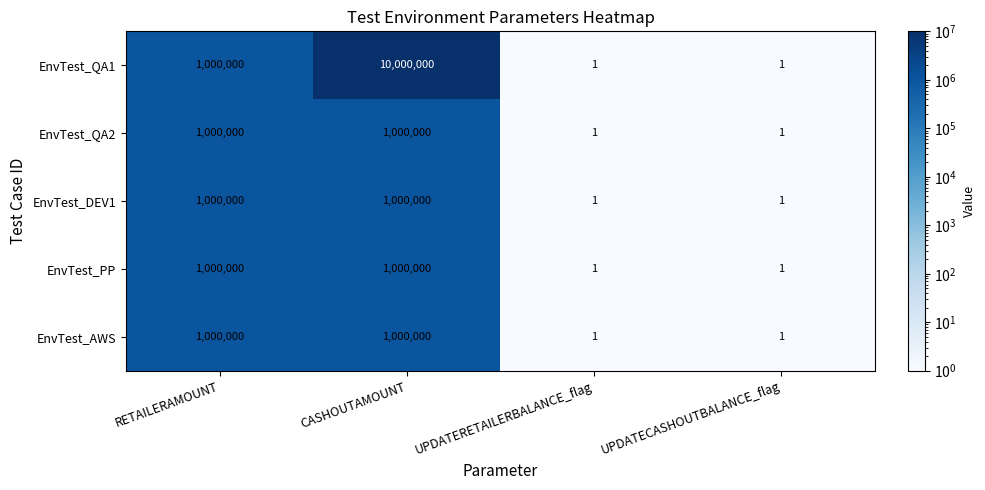

At which category does the chart reach its peak across all series?

CASHOUTAMOUNT